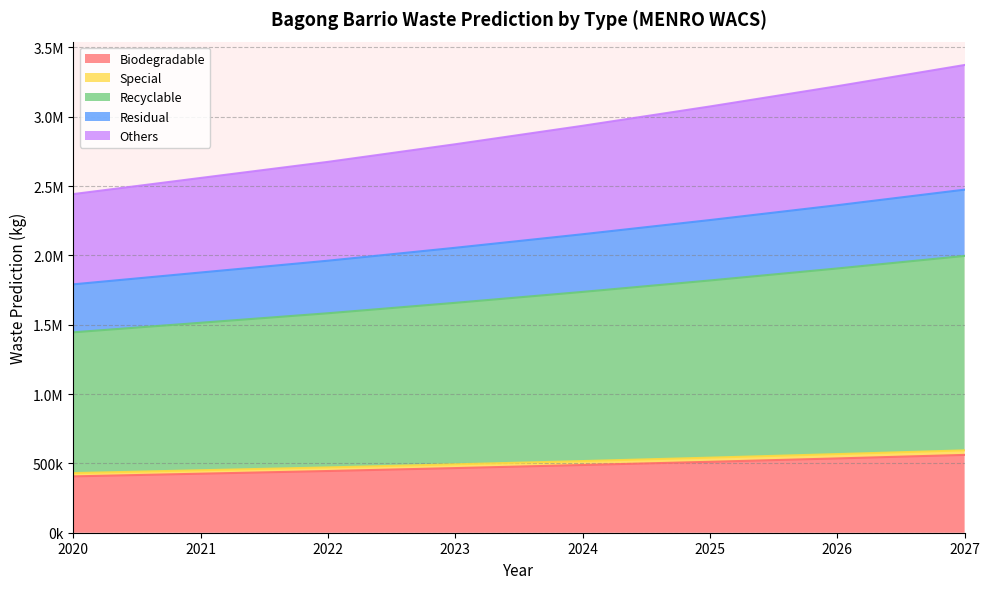

True or false: Special has more than 0 interior local peaks.

False